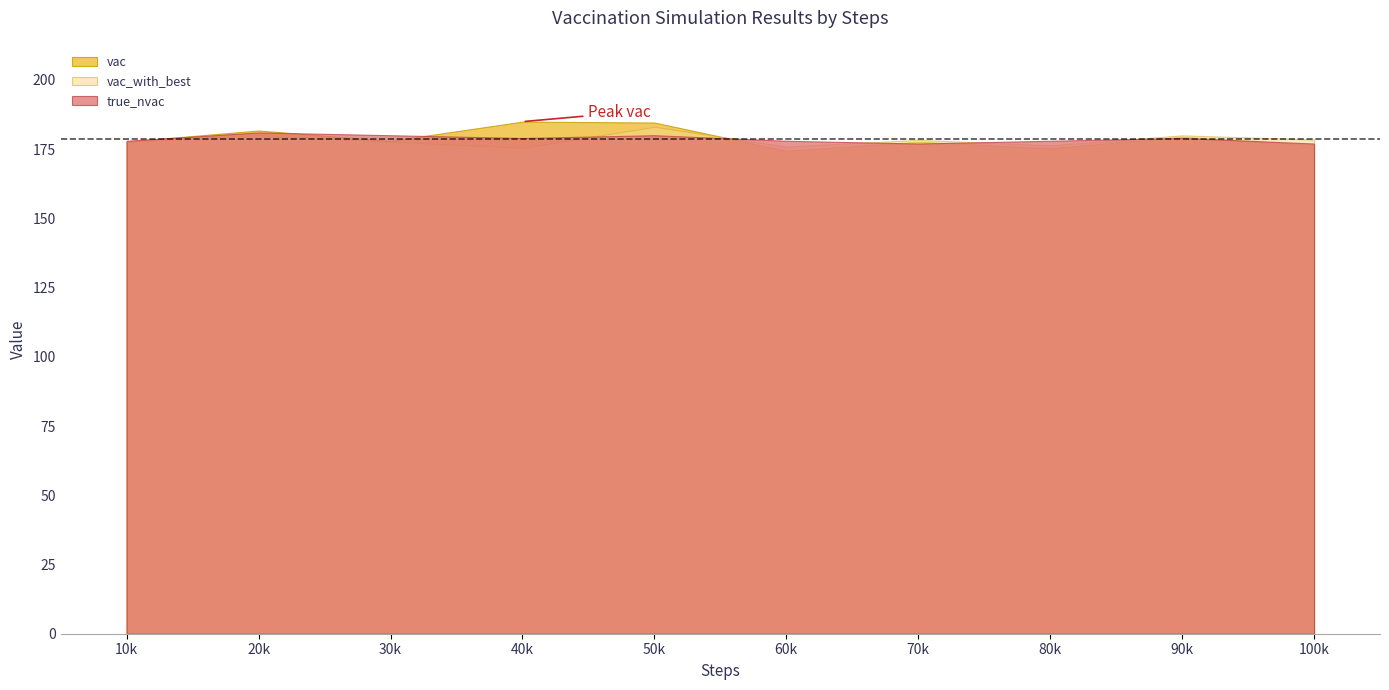

What is the maximum value for vac_with_best?

183.1